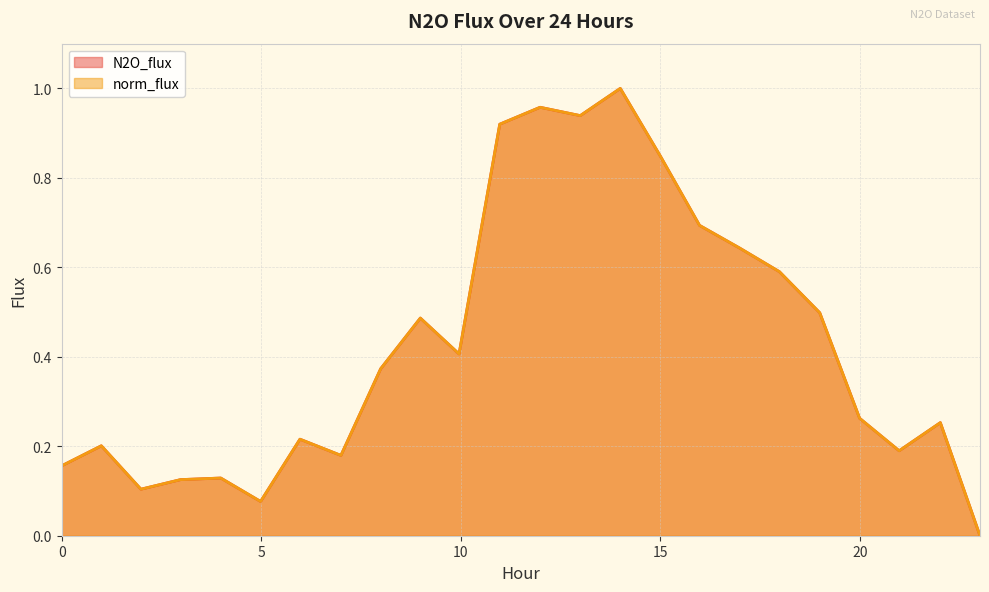

At 17.9837, list the series in order from smallest to largest.

N2O_flux, norm_flux